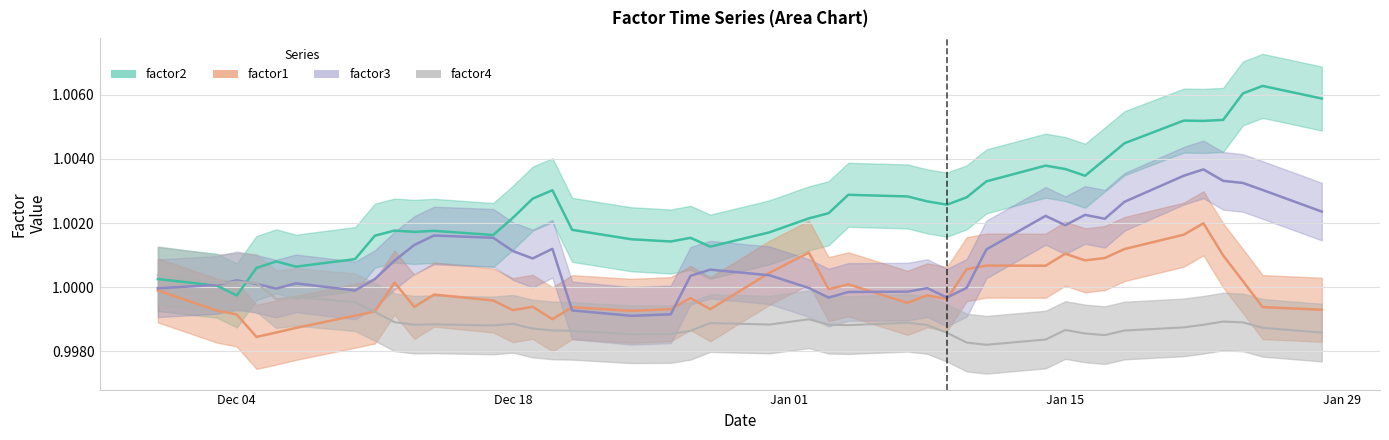

After their last crossing, which series has the higher values: factor4 or factor1?

factor1